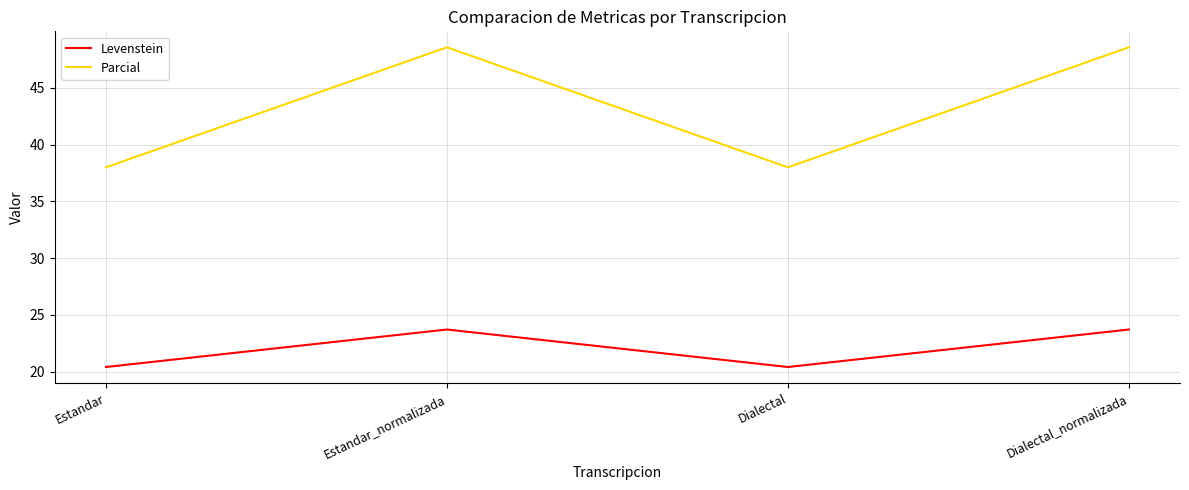

Reading left to right, extract all data points from this chart.

Levenstein: 20.4	23.7	20.4	23.7
Parcial: 38.0	48.6	38.0	48.6